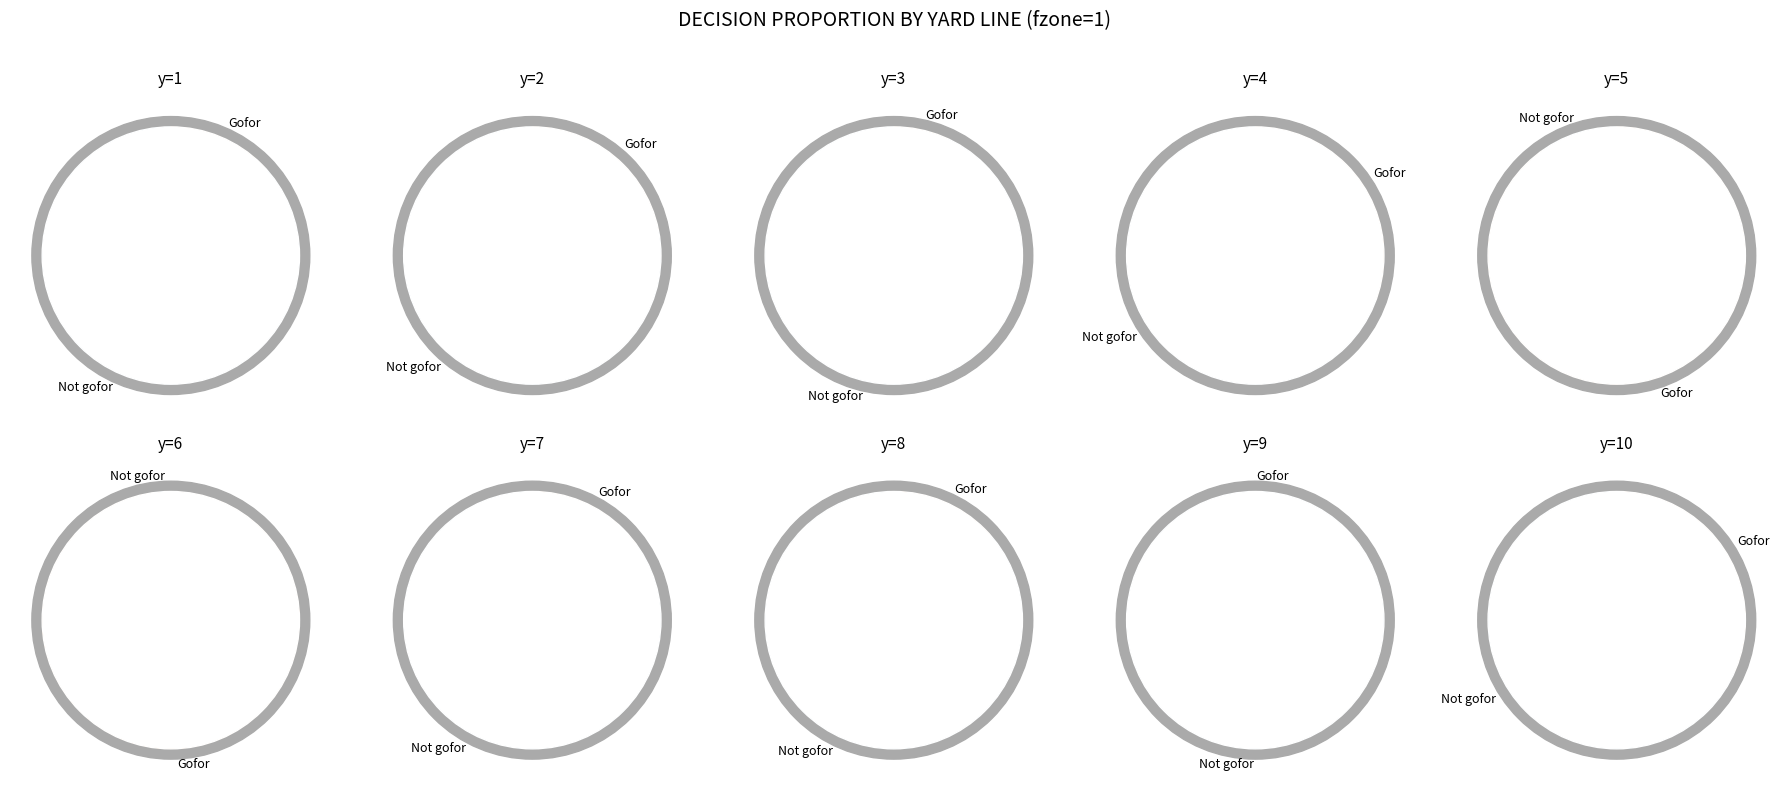

How many segments does this pie chart have?

10